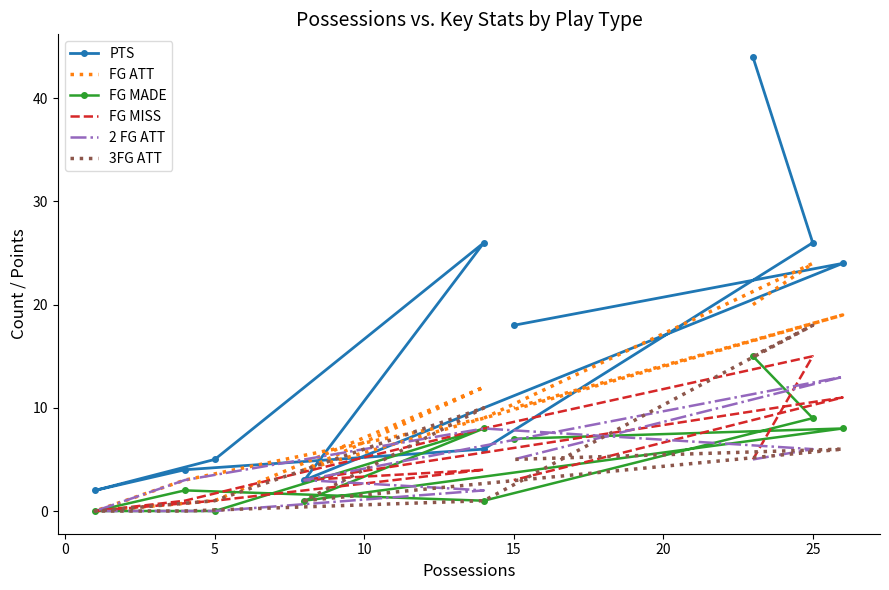

The 3FG ATT series shows 5 at 9. True or false?

True